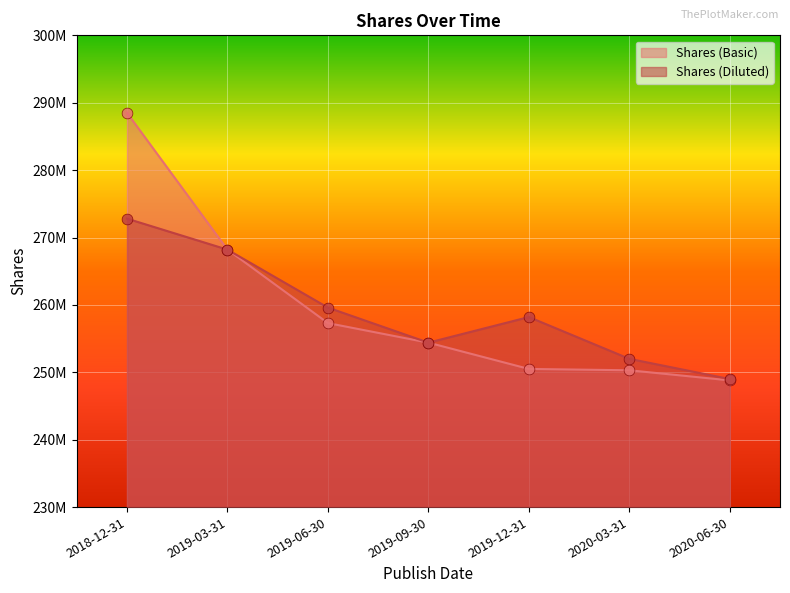

Which series has the widest spread of Y values?

Shares (Basic)